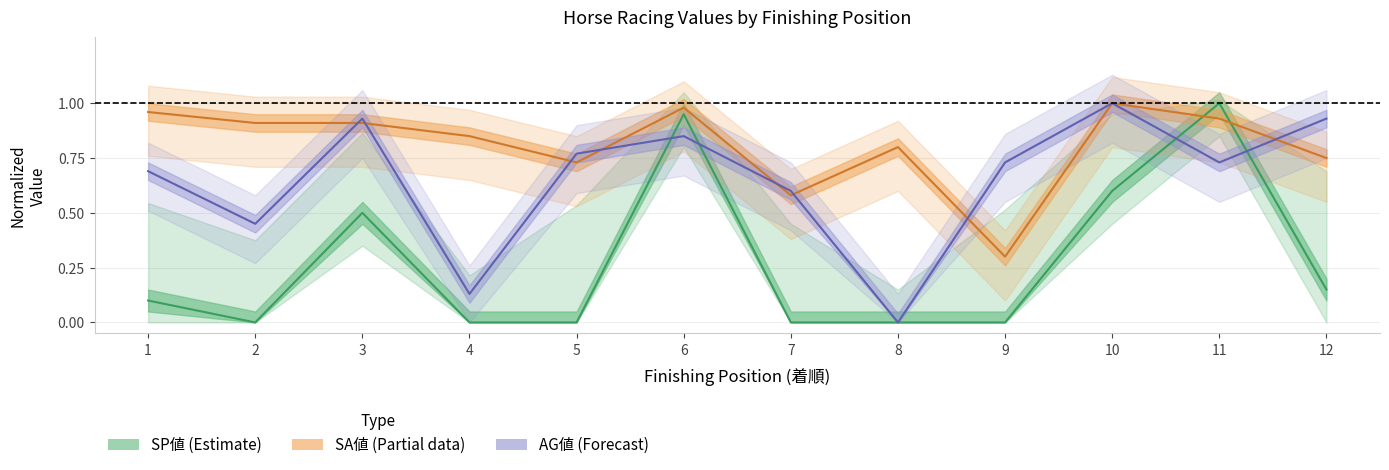

In SA値, how many points are higher than both neighbors (excluding endpoints)?

3